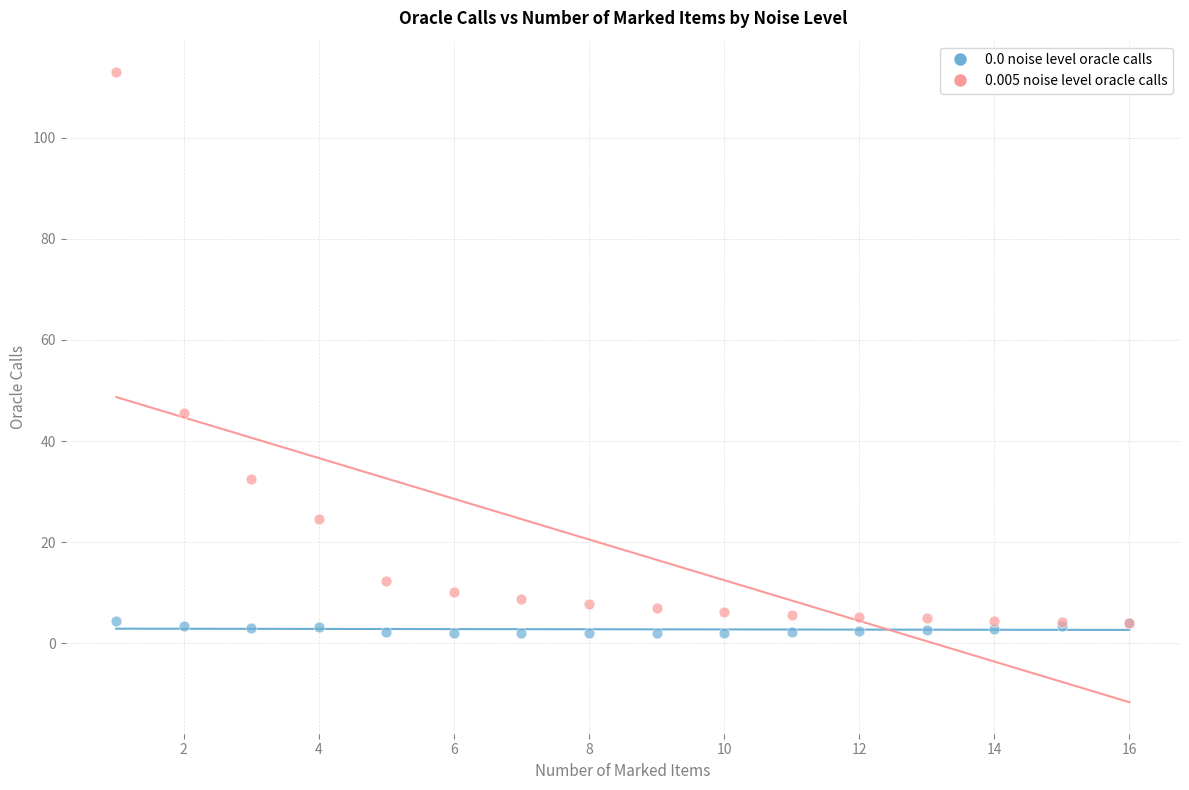

What are all the series names shown in the legend?

0.0 noise level oracle calls, 0.005 noise level oracle calls